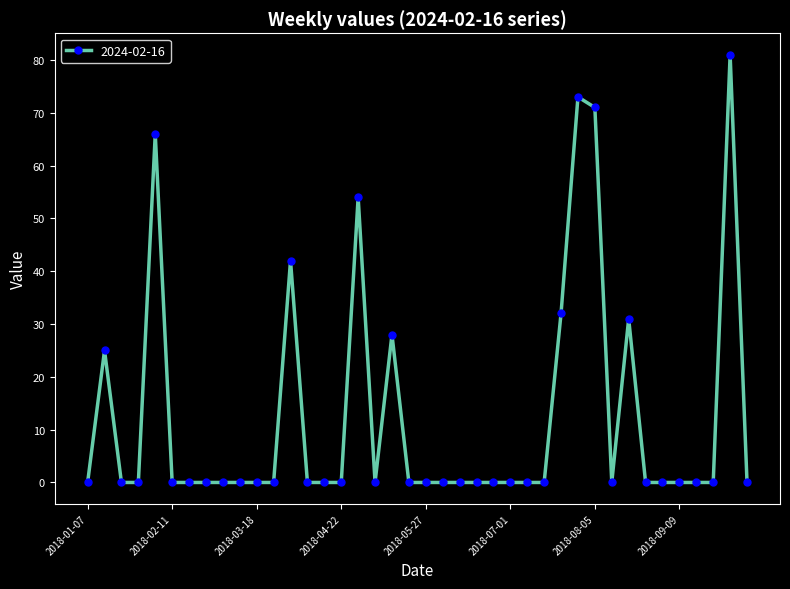

True or false: the data has more than 2 interior local peaks.

True